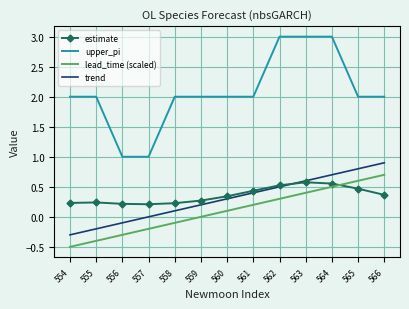

How many series are shown in this chart?

4